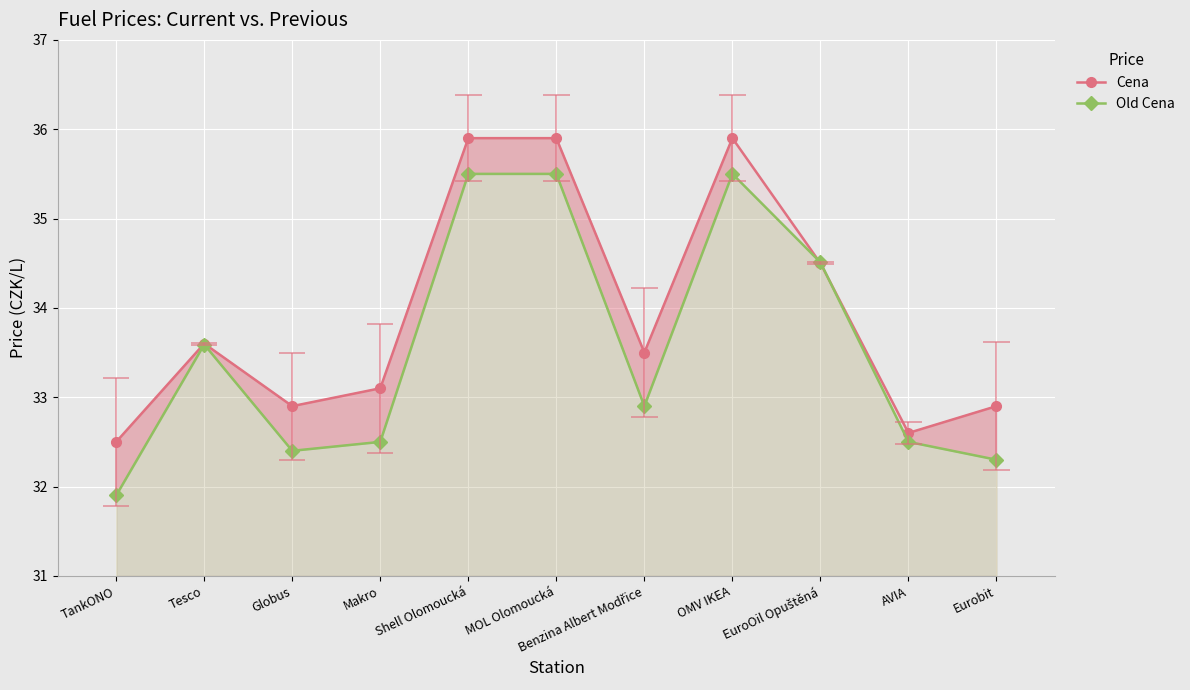

List the series in order of their overall mean, lowest first.

Old Cena, Cena